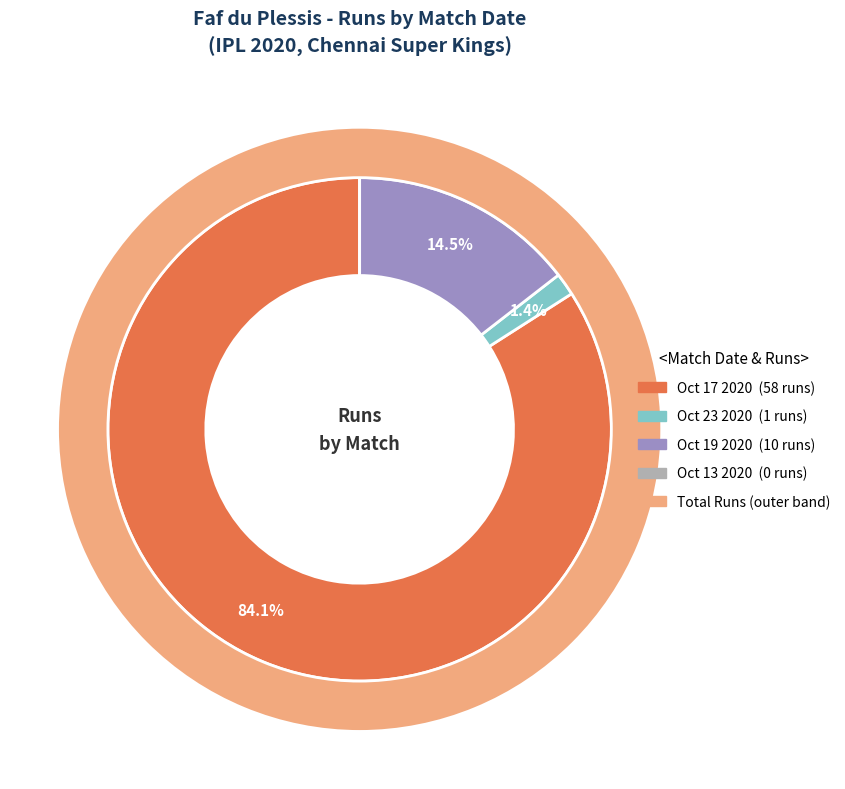

The Oct 13 2020 slice represents 7% of the pie. True or false?

False